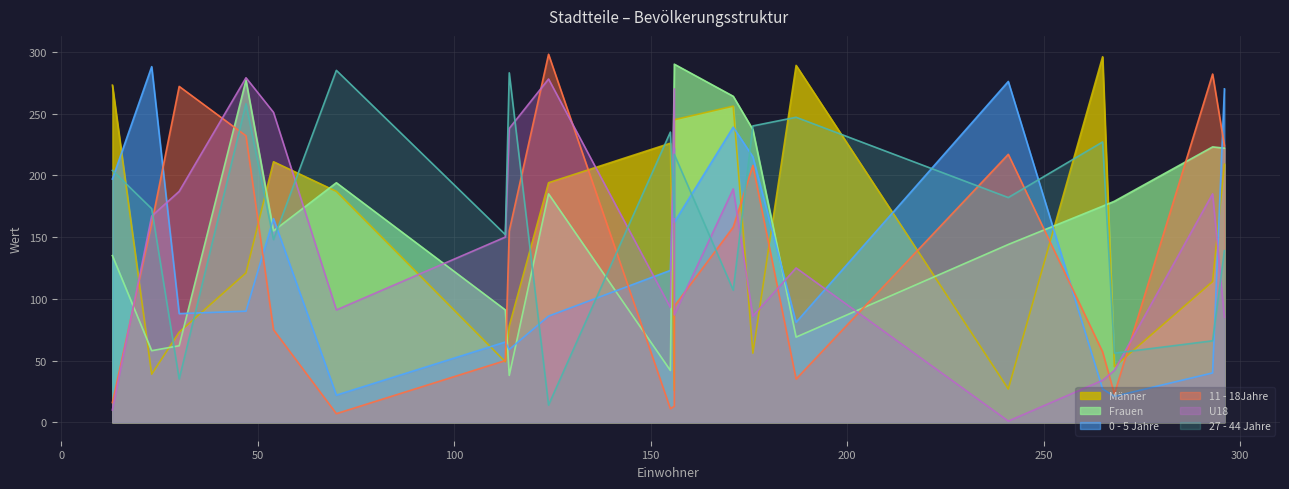

What is the smallest value displayed?

1